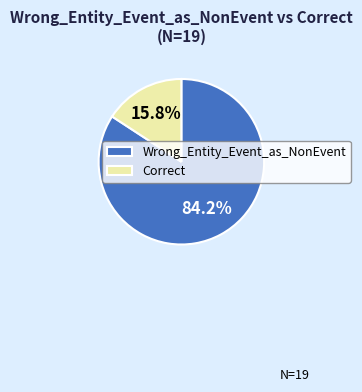

To the nearest percent, what percentage of the pie is Wrong_Entity_Event_as_NonEvent?

84%